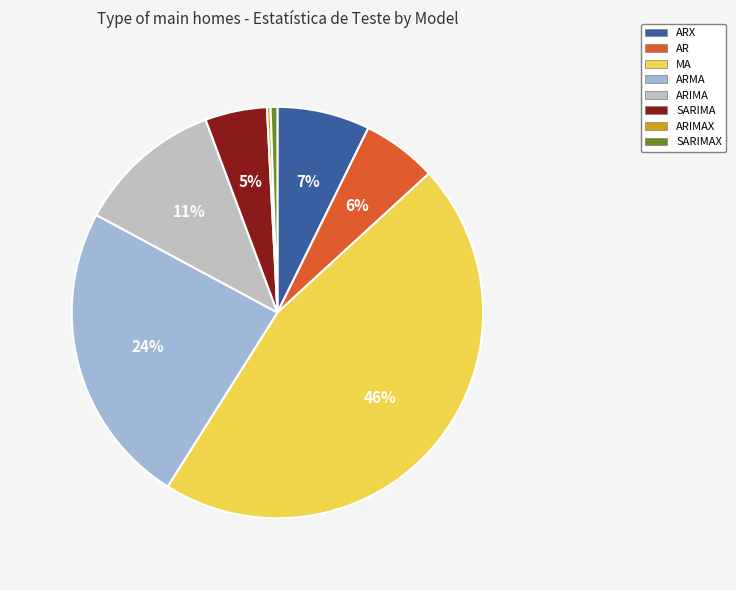

Is ARIMA the majority of the pie?

No